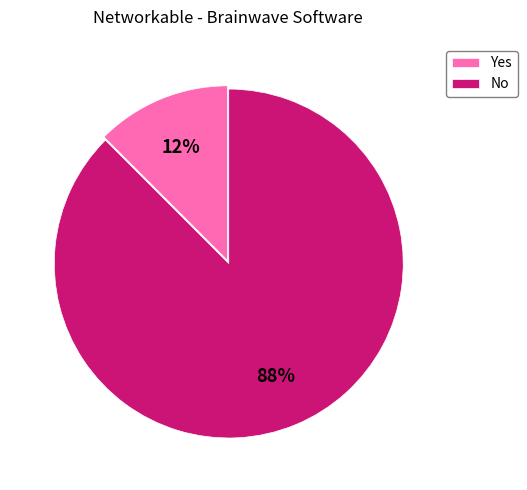

To the nearest percent, what is the combined percentage of Yes and No?

100%